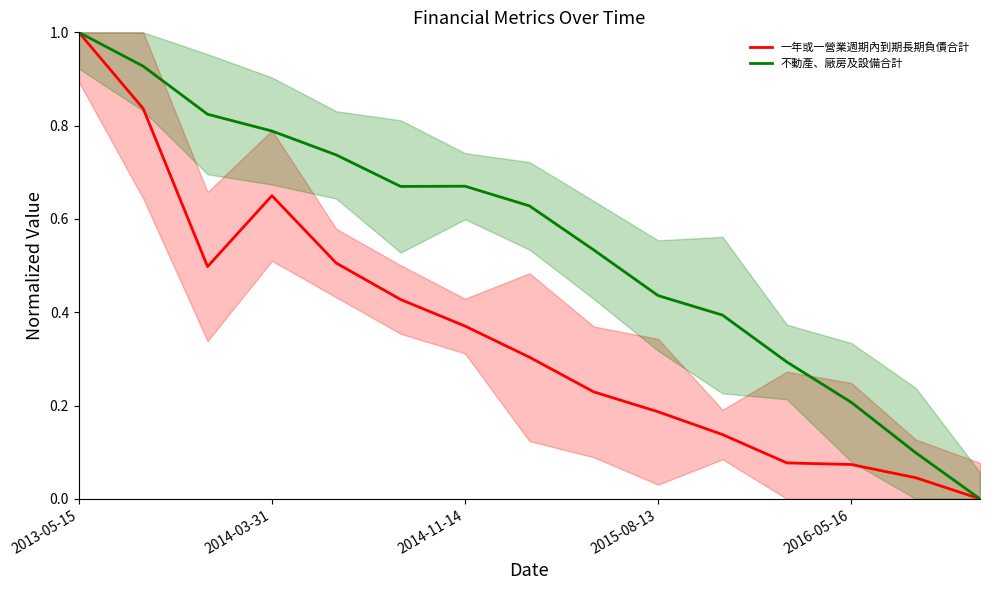

At which category does 一年或一營業週期內到期長期負債合計 reach its first local peak?

2014-03-31